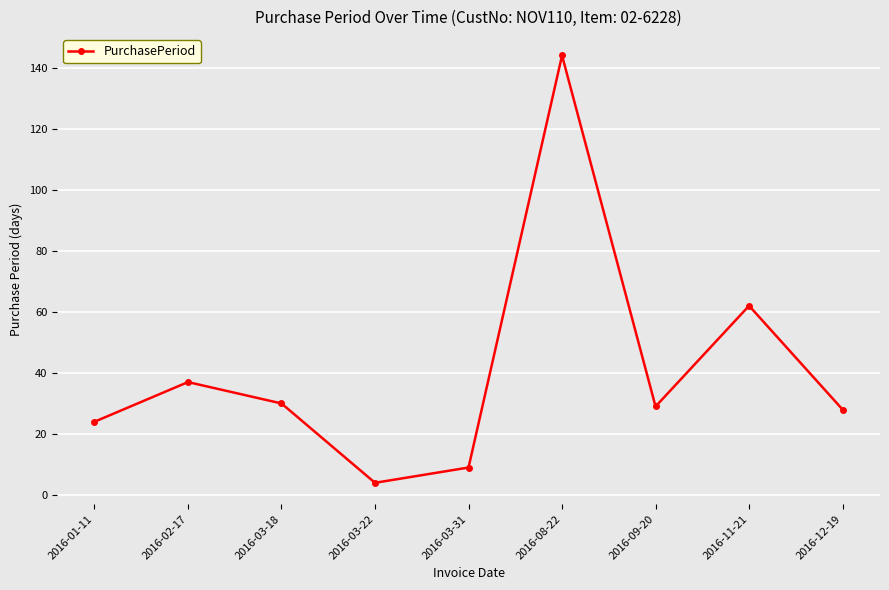

What position from the right is 2016-01-11?

9